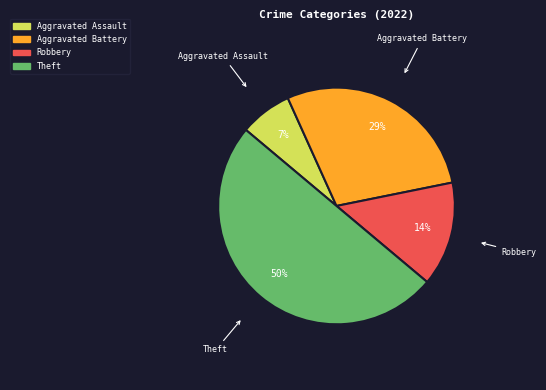

To the nearest percent, what is the difference between the largest and smallest slice percentages?

43%